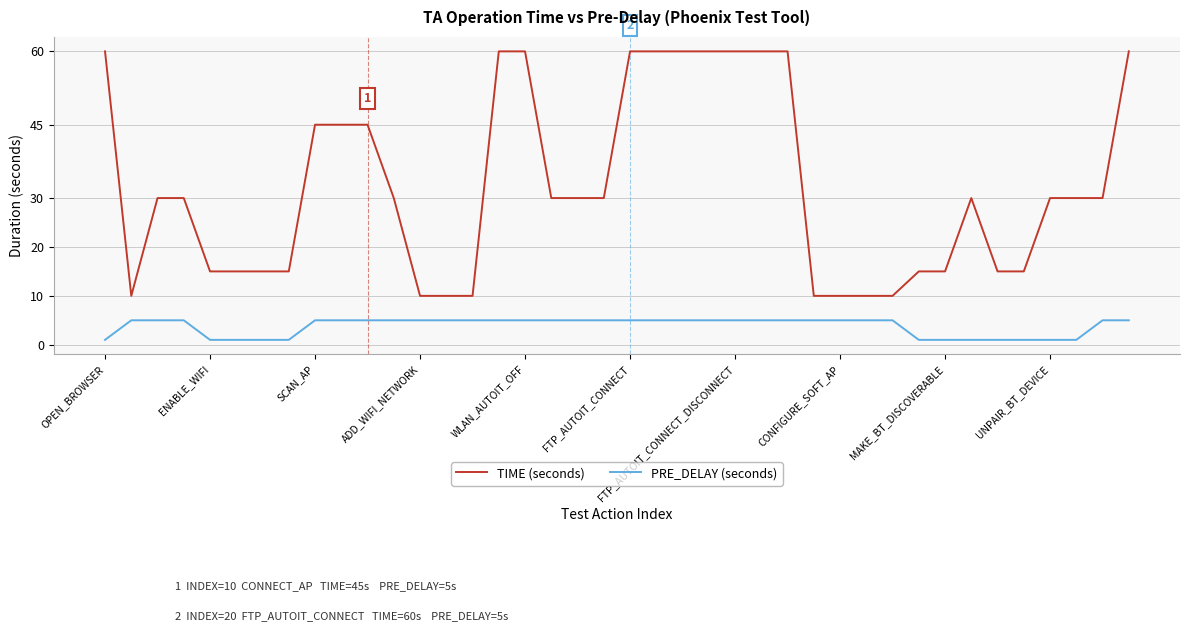

What is the difference between the maximum and minimum values in the TIME (seconds) series?

50